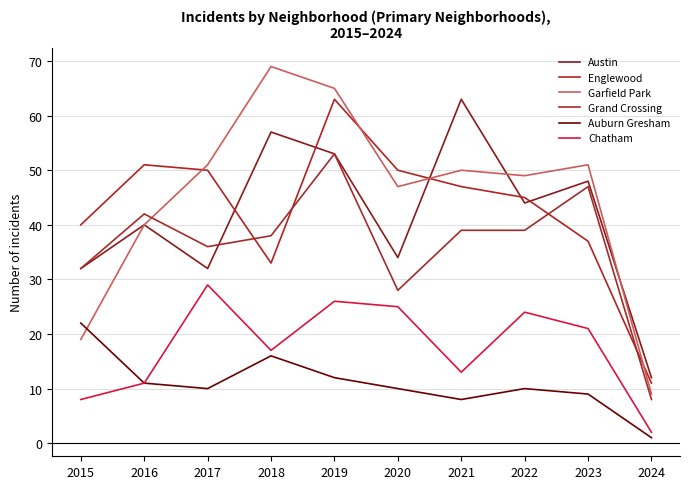

What is the average value of the Garfield Park series?

45